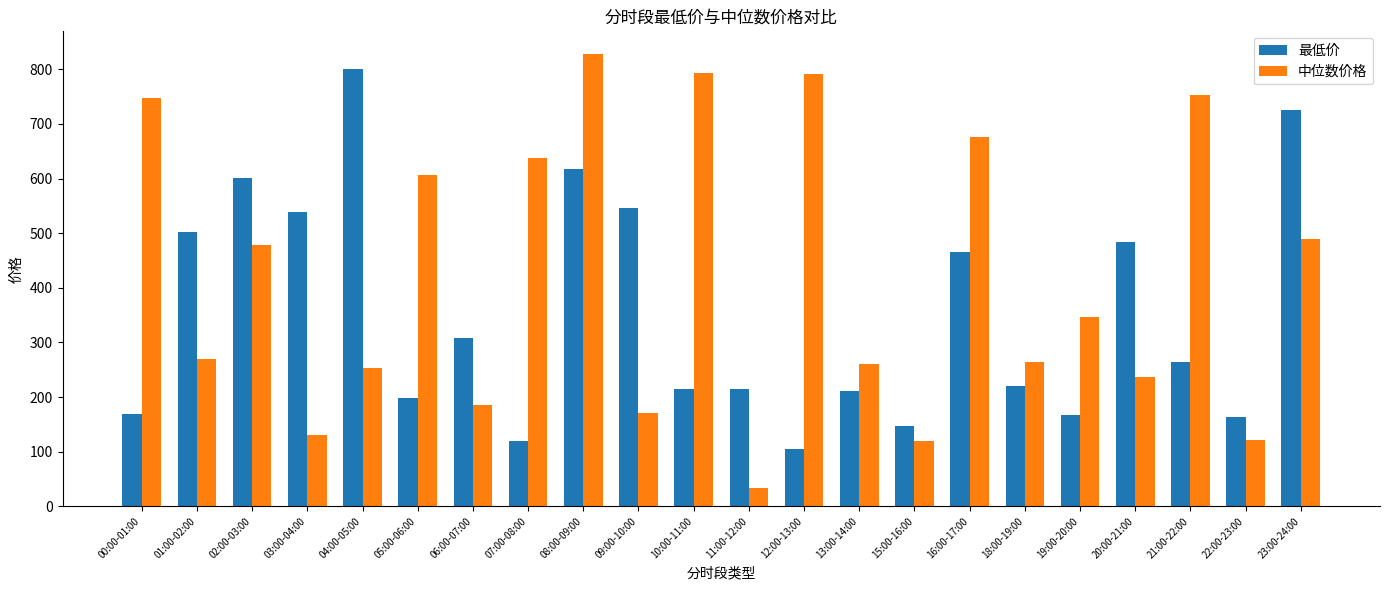

Rank the series at 04:00-05:00 from highest to lowest value.

最低价, 中位数价格